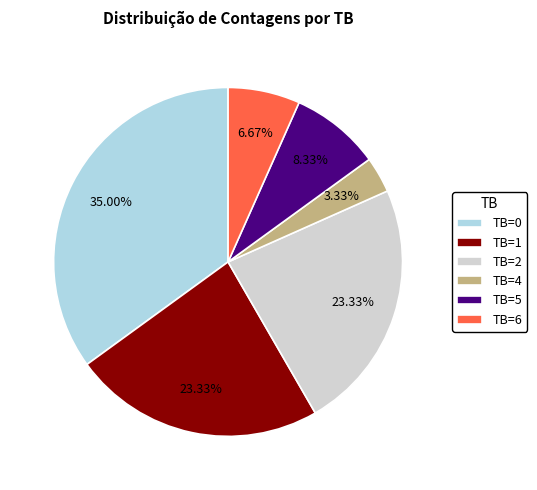

Approximately how many times larger is the value at TB=5 compared to TB=1?

0.4